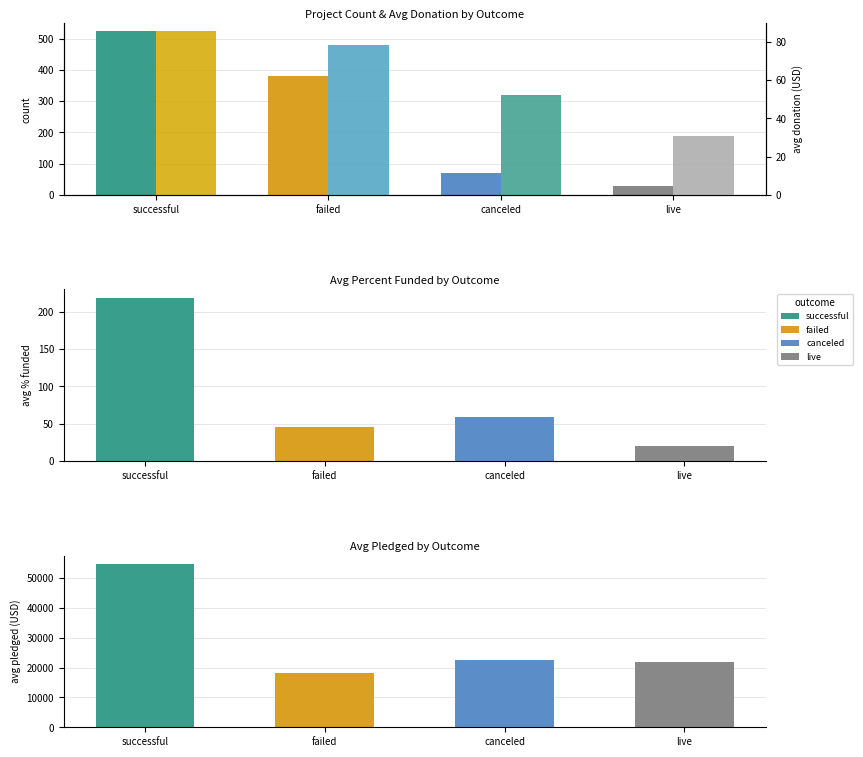

What is the average value of the avg_donation series?

61.7